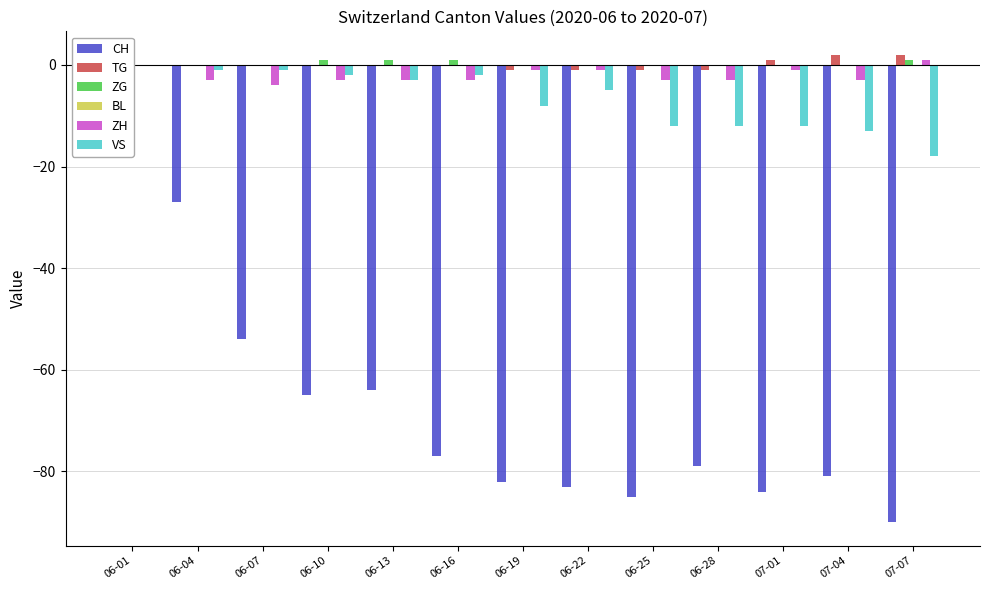

What is the approximate value of ZH at 07-01?

-1